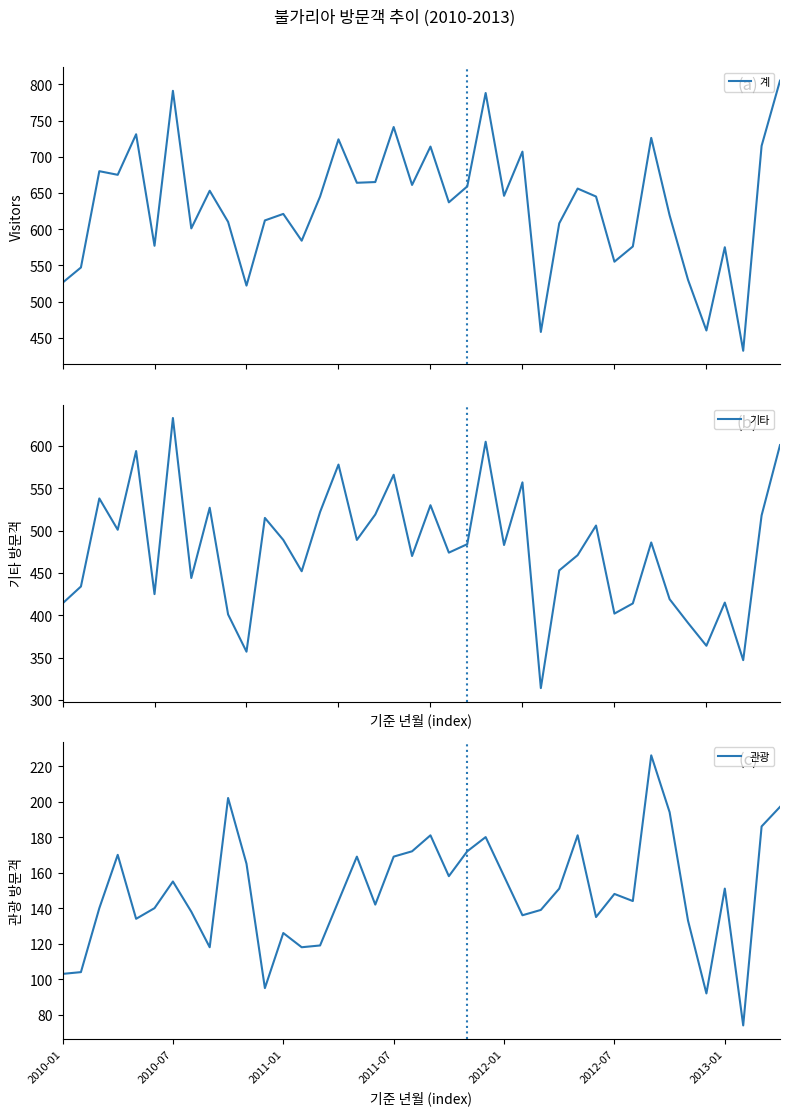

What is the maximum value for 계?

805